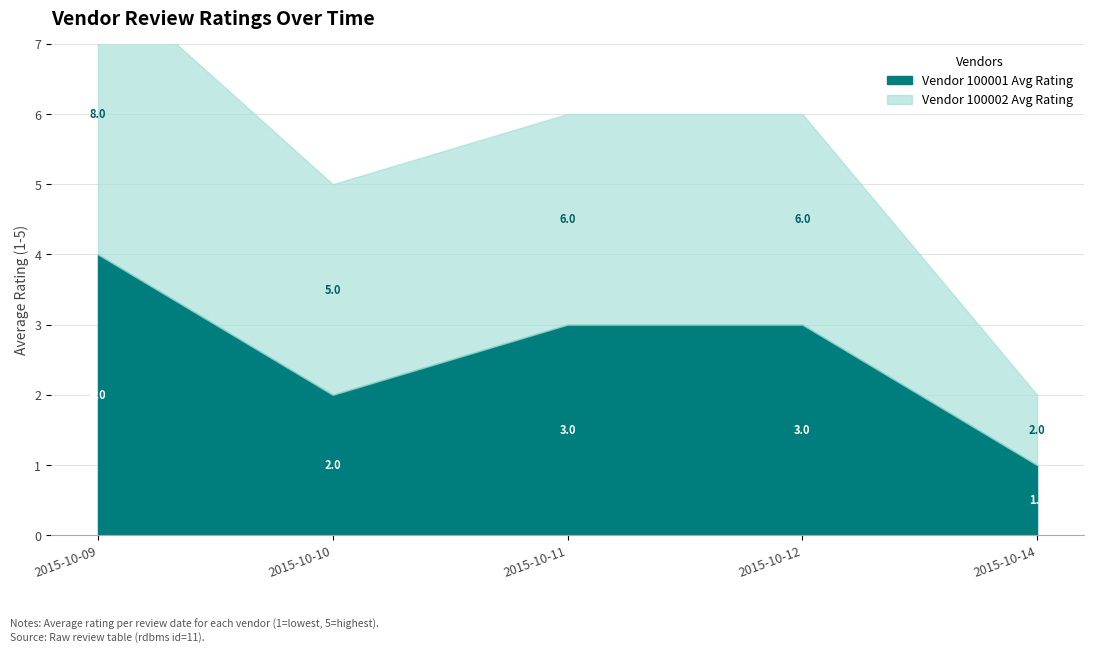

List the labels in order of value, smallest first.

2015-10-14, 2015-10-10, 2015-10-11, 2015-10-12, 2015-10-09